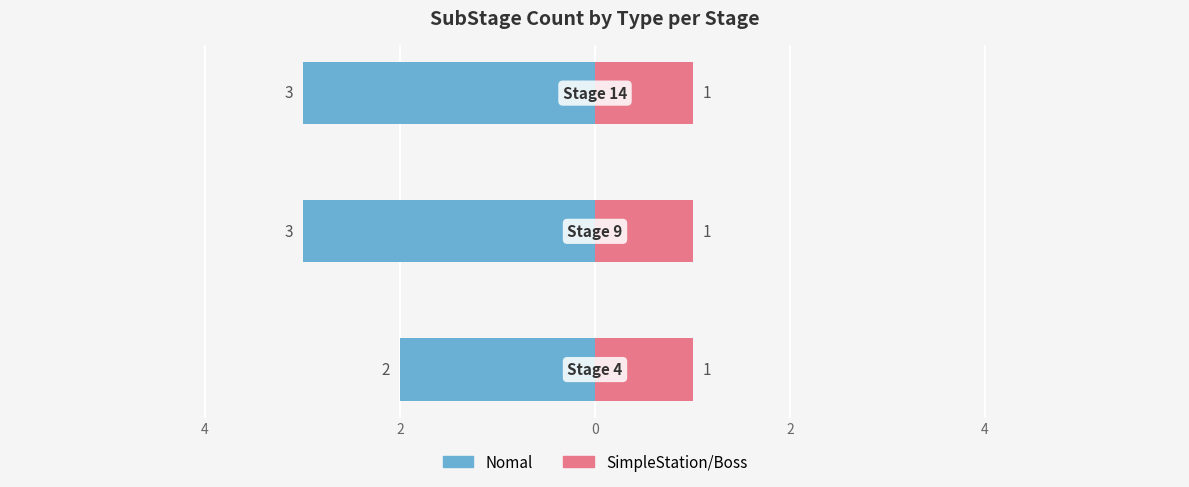

What is the approximate value of Nomal at 4?

-2.0